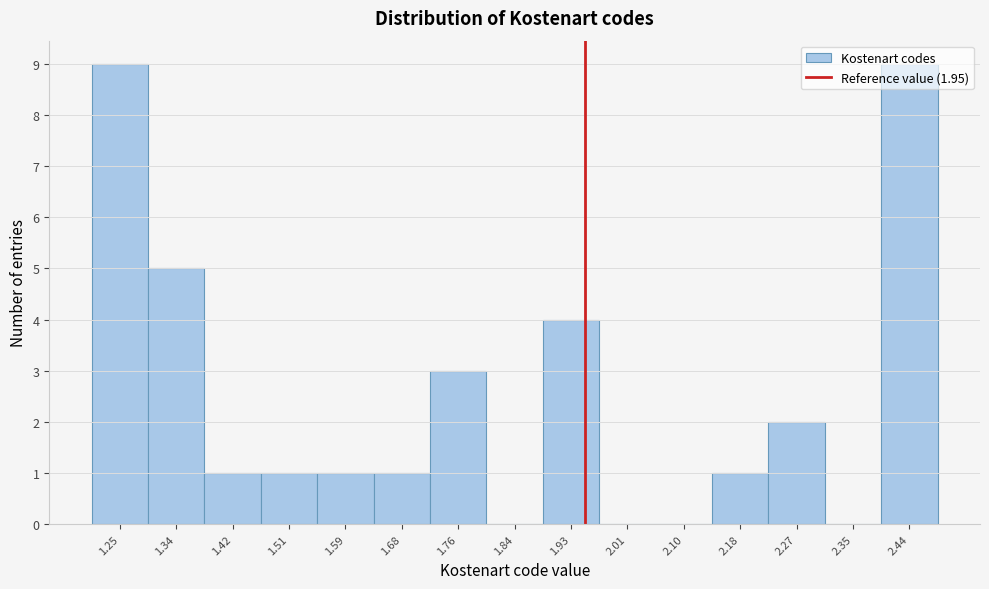

Reading left to right, transcribe this chart: for each bar, give the range it covers on the x-axis and its height. Neither the bar edges nor the heights are printed on the chart, so give them approximately, as read against the axes.

1.21 to 1.29: 9
1.29 to 1.38: 5
1.38 to 1.46: 1
1.46 to 1.55: 1
1.55 to 1.63: 1
1.63 to 1.72: 1
1.72 to 1.80: 3
1.80 to 1.89: 0
1.89 to 1.97: 4
1.97 to 2.06: 0
2.06 to 2.14: 0
2.14 to 2.23: 1
2.23 to 2.31: 2
2.31 to 2.40: 0
2.40 to 2.48: 9